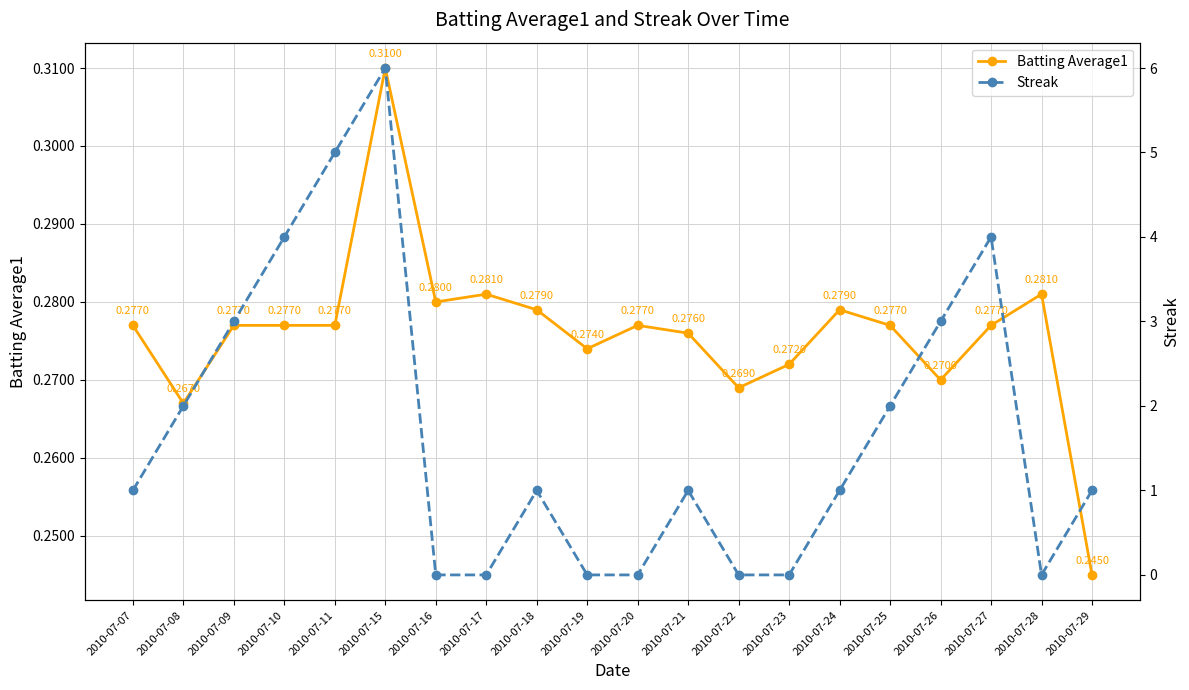

Reading left to right, list all the values displayed in this chart.

Batting Average1: 2010-07-07=0.3	2010-07-08=0.3	2010-07-09=0.3	2010-07-10=0.3	2010-07-11=0.3	2010-07-15=0.3	2010-07-16=0.3	2010-07-17=0.3	2010-07-18=0.3	2010-07-19=0.3	2010-07-20=0.3	2010-07-21=0.3	2010-07-22=0.3	2010-07-23=0.3	2010-07-24=0.3	2010-07-25=0.3	2010-07-26=0.3	2010-07-27=0.3	2010-07-28=0.3	2010-07-29=0.2
Streak: 2010-07-07=1.0	2010-07-08=2.0	2010-07-09=3.0	2010-07-10=4.0	2010-07-11=5.0	2010-07-15=6.0	2010-07-16=0.0	2010-07-17=0.0	2010-07-18=1.0	2010-07-19=0.0	2010-07-20=0.0	2010-07-21=1.0	2010-07-22=0.0	2010-07-23=0.0	2010-07-24=1.0	2010-07-25=2.0	2010-07-26=3.0	2010-07-27=4.0	2010-07-28=0.0	2010-07-29=1.0